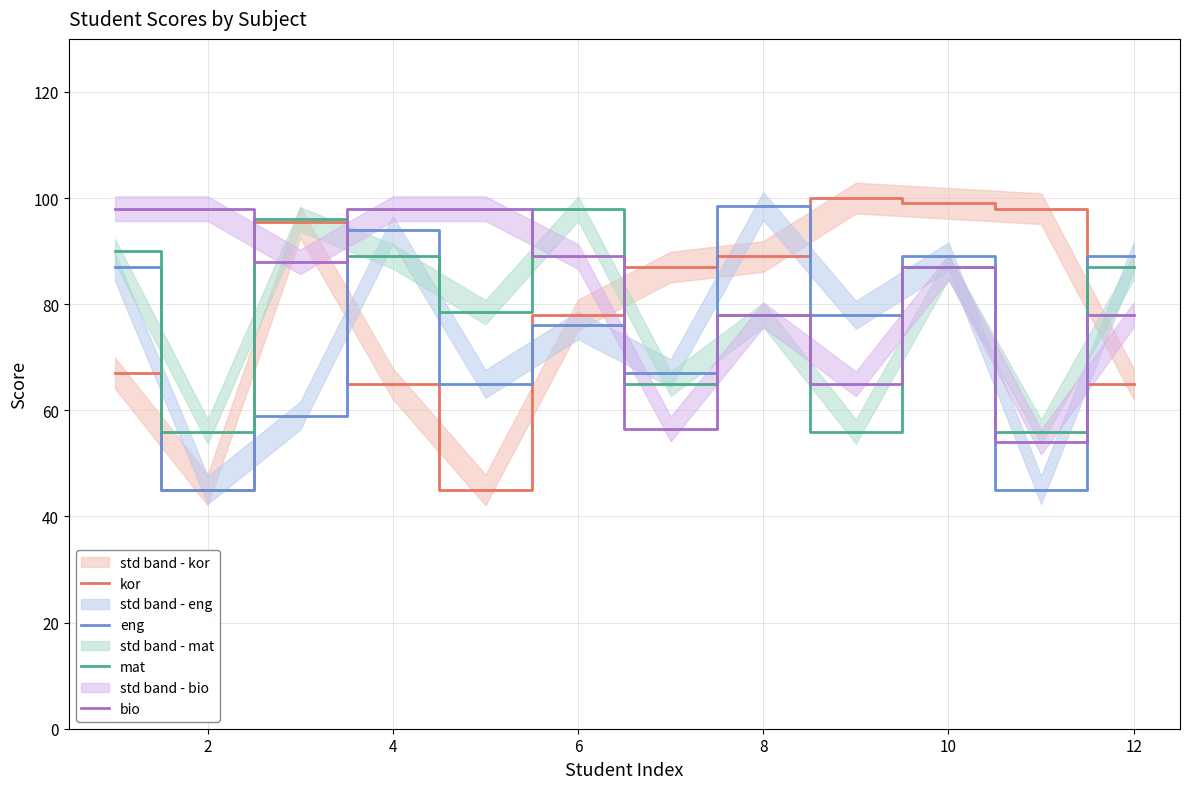

Which series ends up on top after the final intersection of eng and bio?

eng